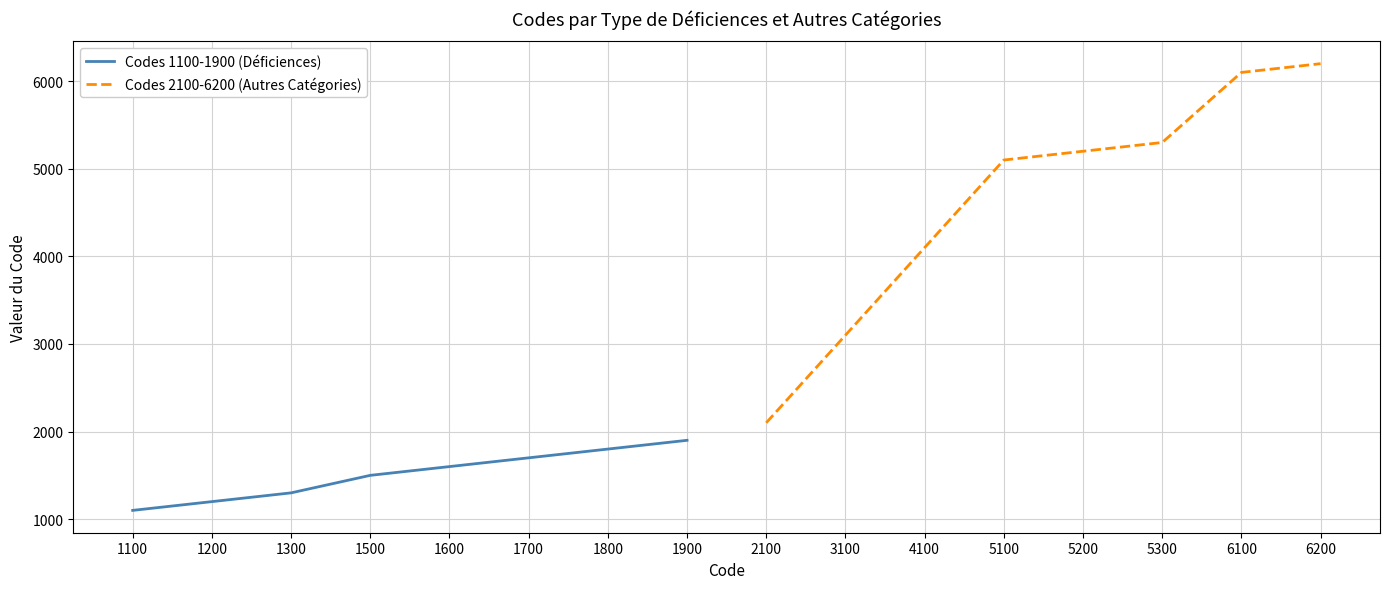

The Codes 1100-1900 (Déficiences) series shows 1600 at 1600. True or false?

True